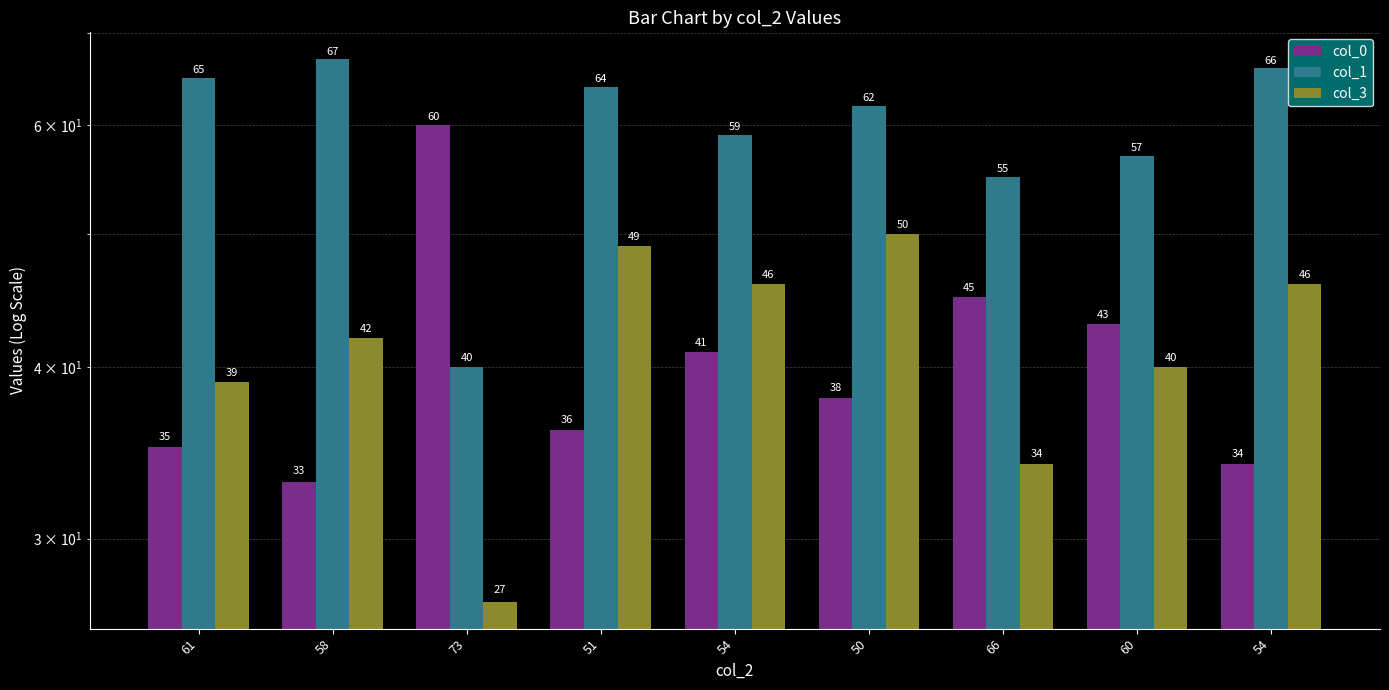

Rank the series at 51 from highest to lowest value.

col_1, col_3, col_0